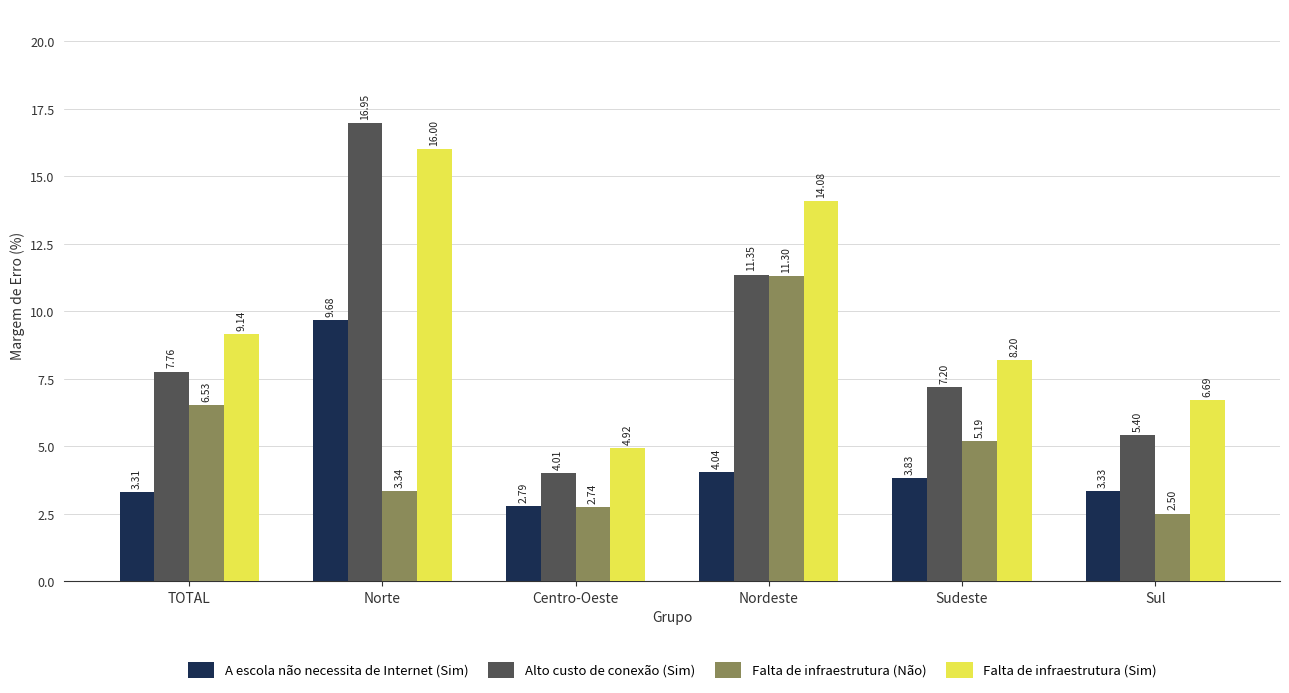

What is the spread (max minus min) of values at Norte?

13.6